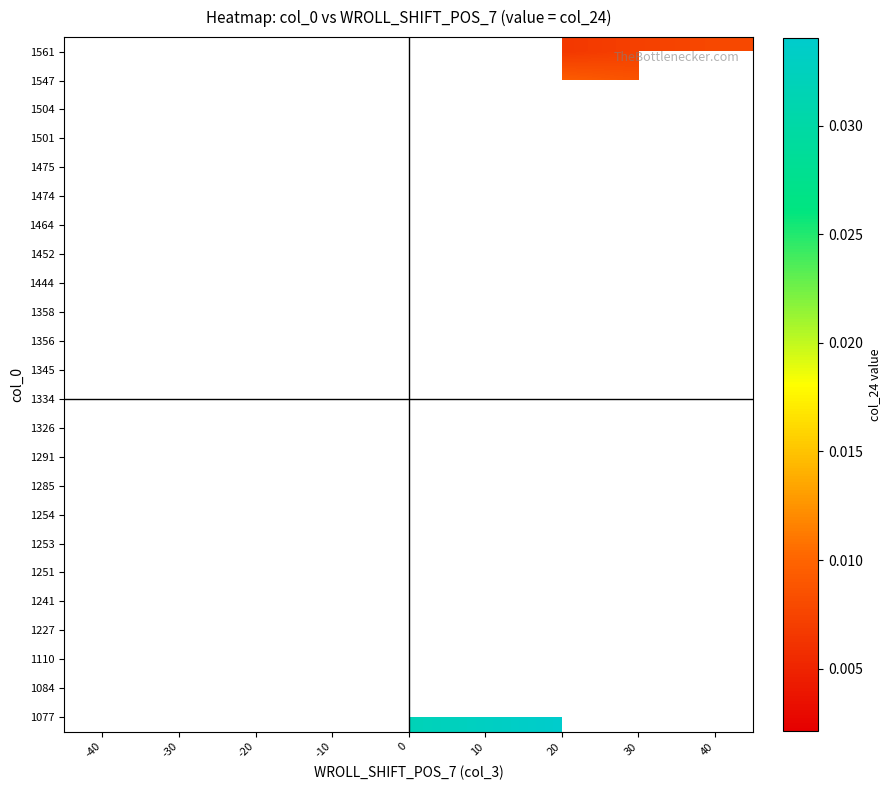

How many distinct data groups are displayed?

24